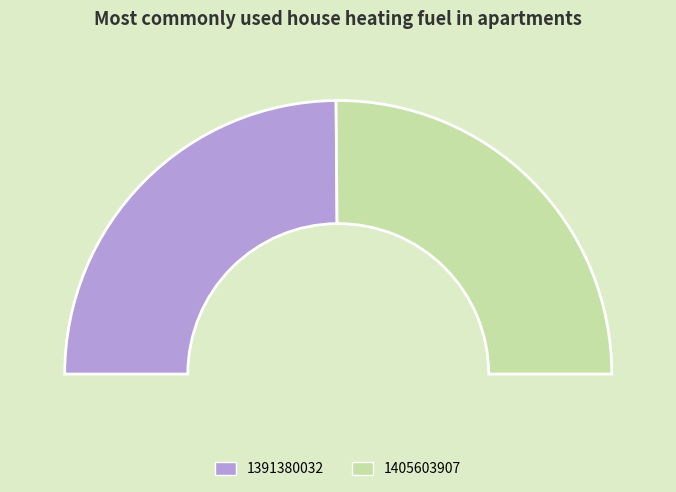

What is the change in value from 1391380032 to 1405603907?

+14223875